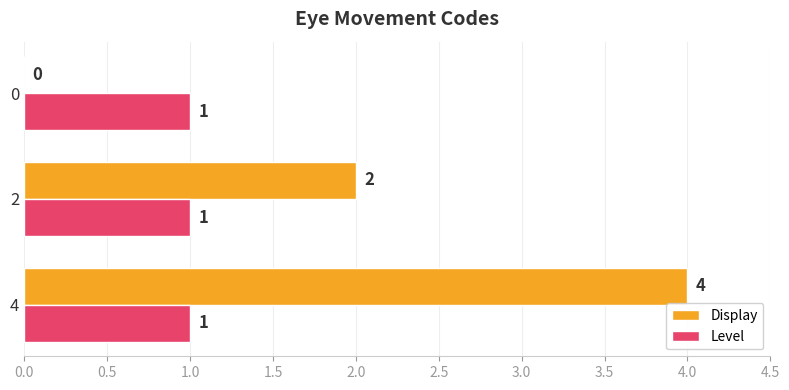

How many Display values are between 0 and 4?

3